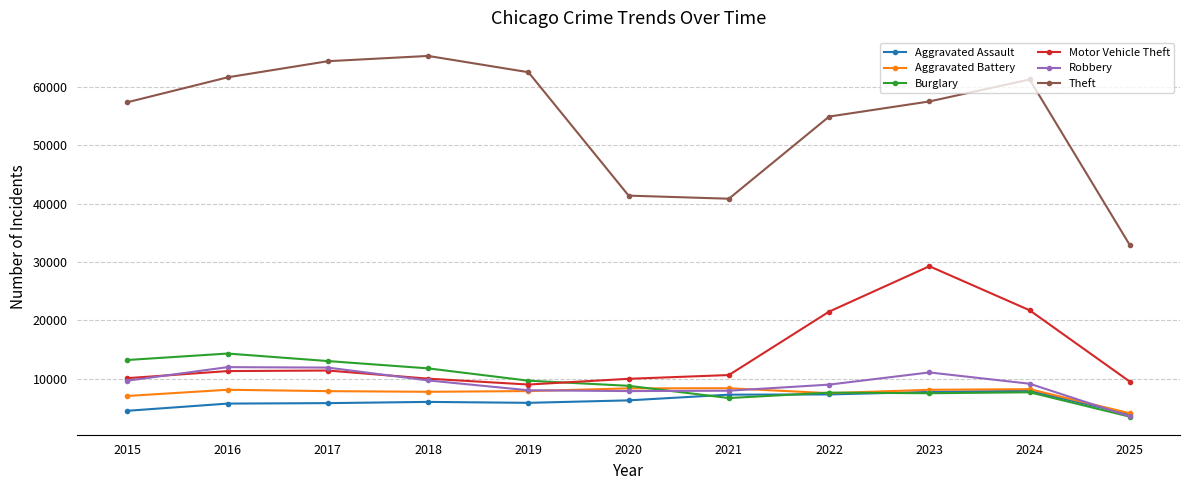

True or false: Motor Vehicle Theft and Theft cross at least once.

False